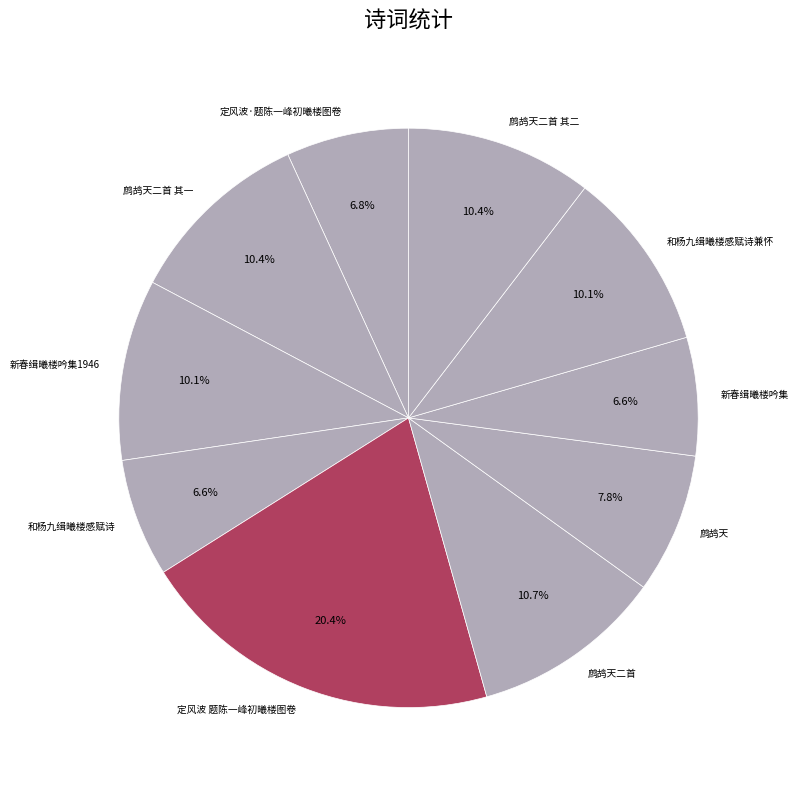

Which category has the biggest portion of the pie?

定风波 题陈一峰初曦楼图卷